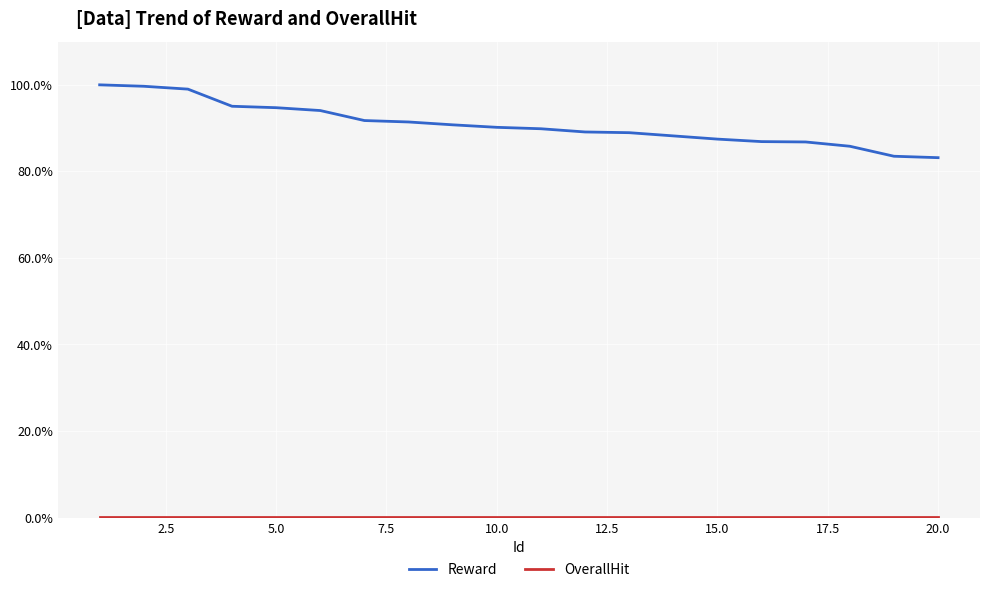

Does the chart display data point markers on the line(s)?

No